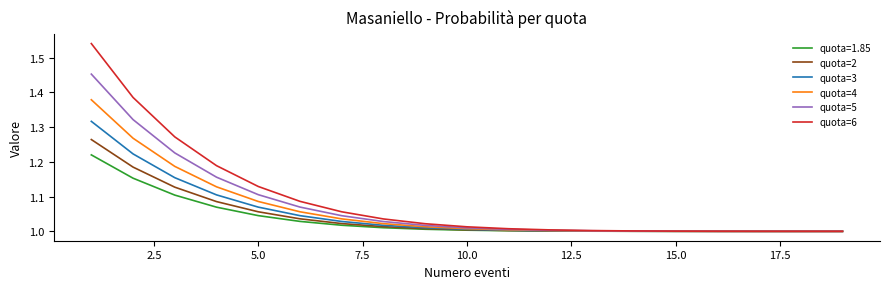

What is the difference between the maximum and minimum values in the quota=4 series?

0.4